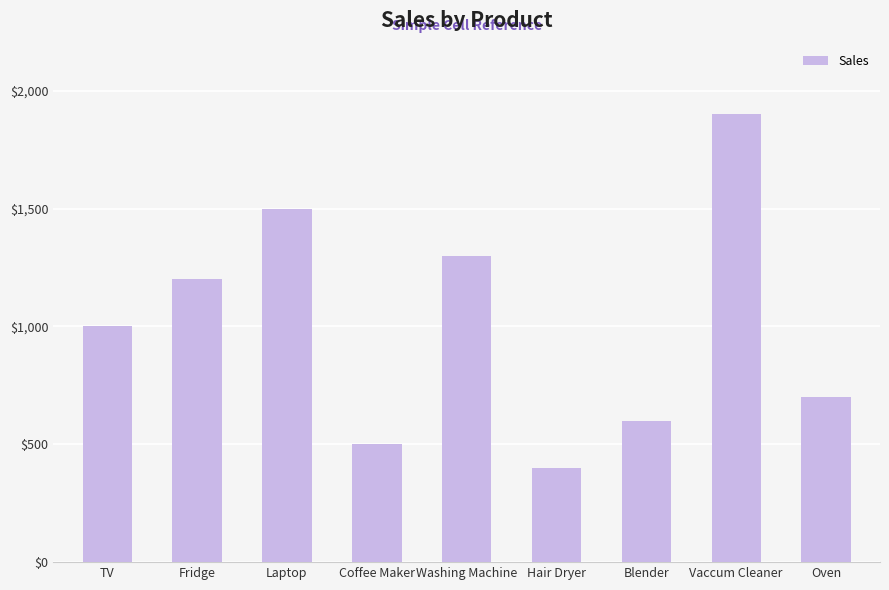

Where is the data nearest to the value 1150?

Fridge